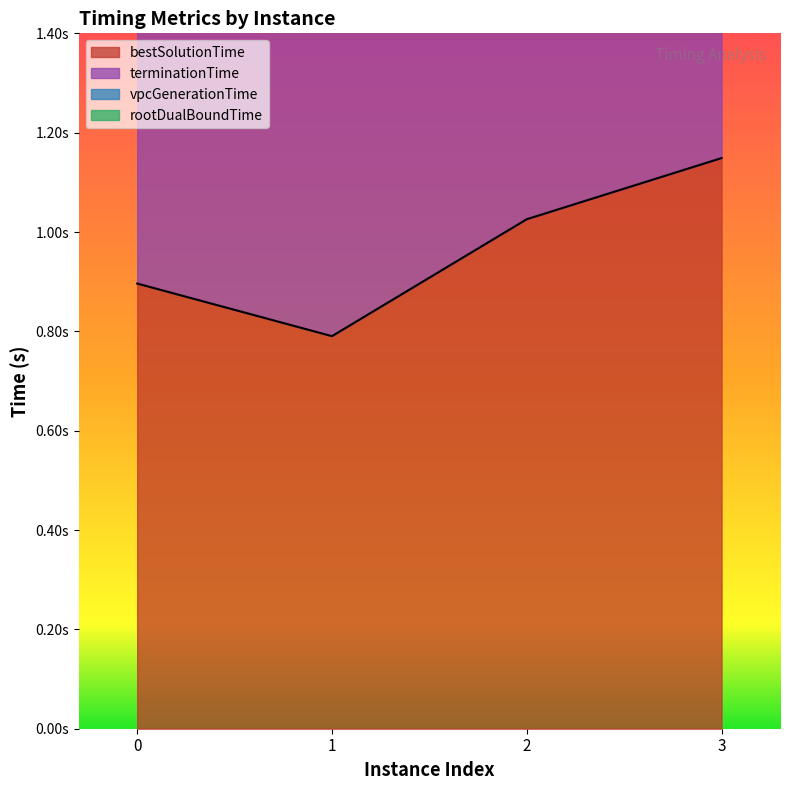

True or false: bestSolutionTime and vpcGenerationTime intersect in this chart.

False